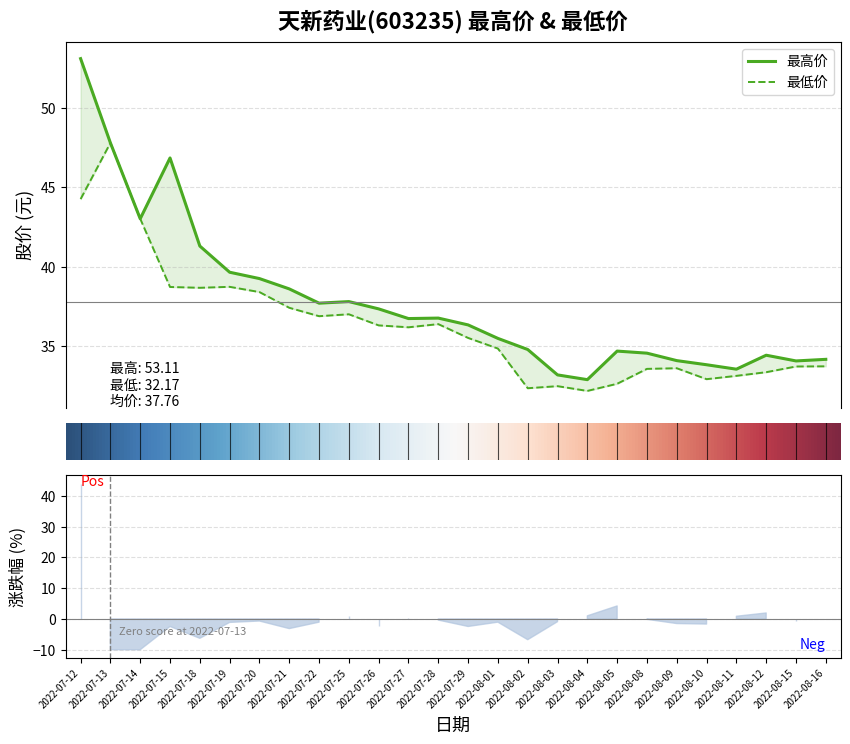

What is the average value of the 最低价 series?

36.3